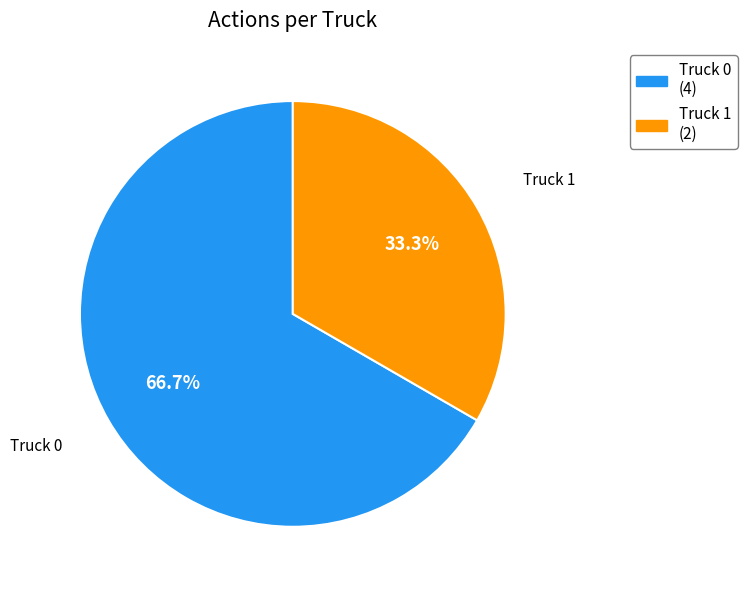

Approximately how many times larger is the value at Truck 1 compared to Truck 0?

0.5